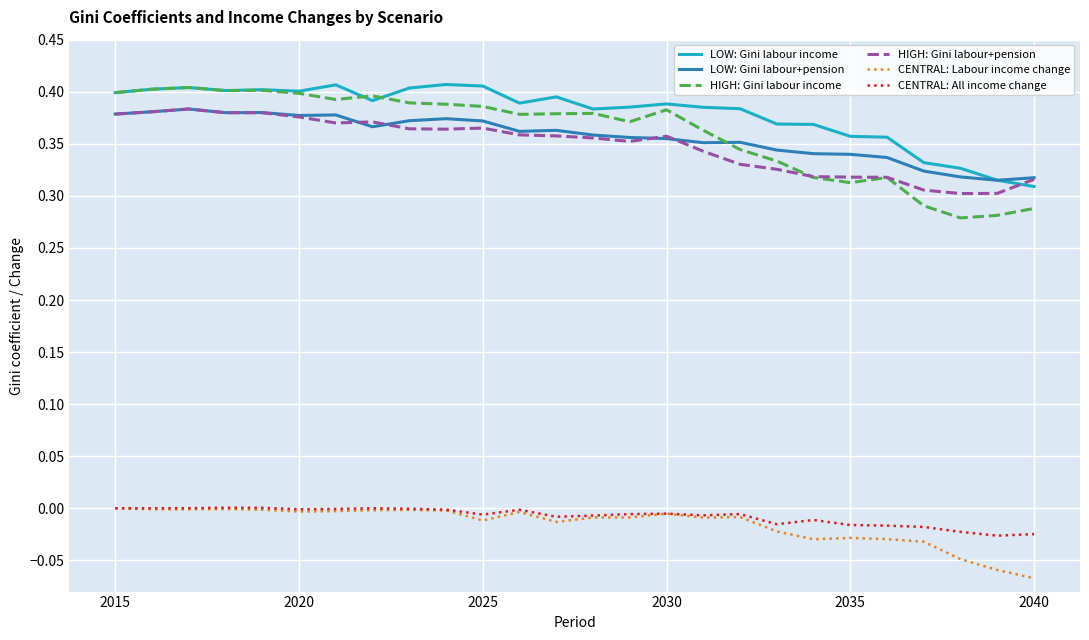

What are all the series names shown in the legend?

LOW: Gini labour income, LOW: Gini labour+pension, HIGH: Gini labour income, HIGH: Gini labour+pension, CENTRAL: Labour income change, CENTRAL: All income change